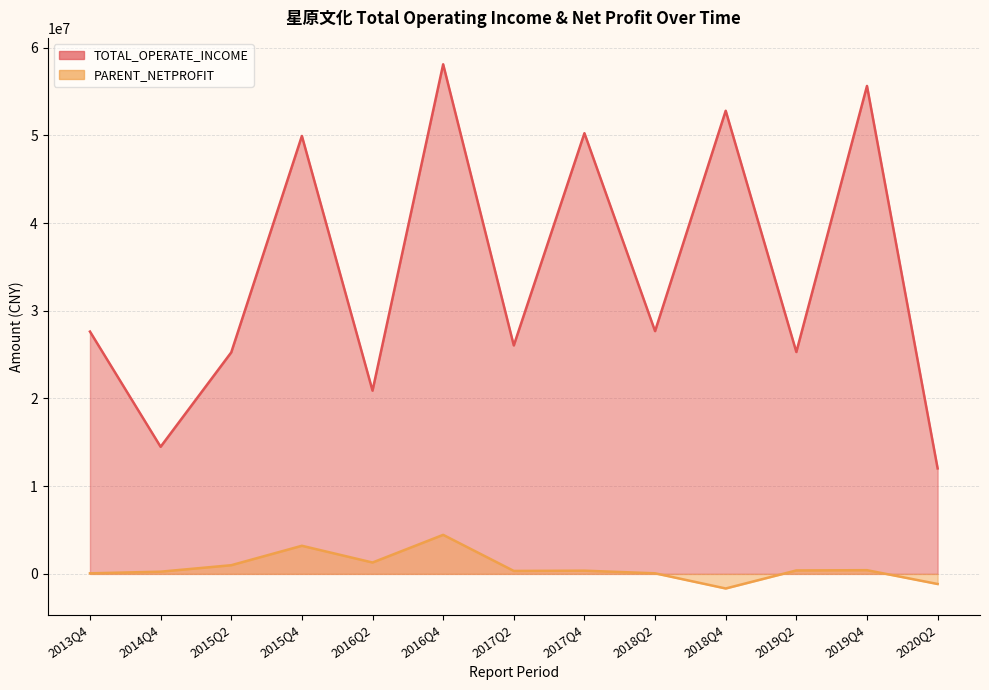

Rank the series by their average value, from highest to lowest.

TOTAL_OPERATE_INCOME, PARENT_NETPROFIT